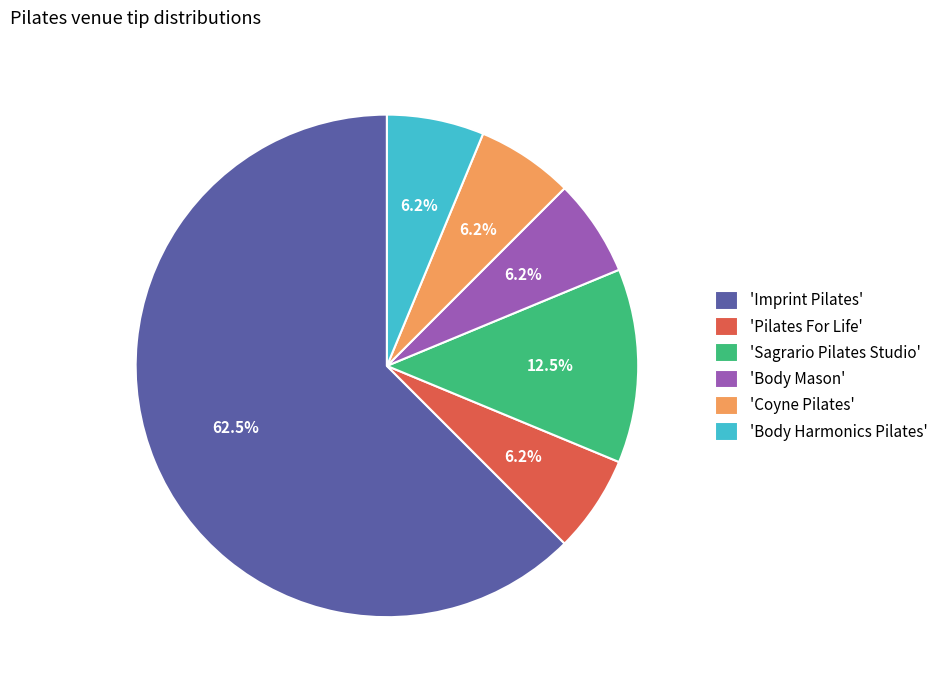

Which slice is the largest?

'Imprint Pilates'